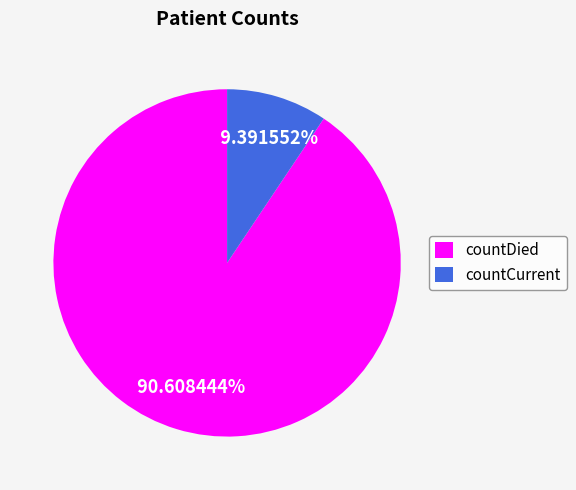

Count the number of slices in the pie.

2